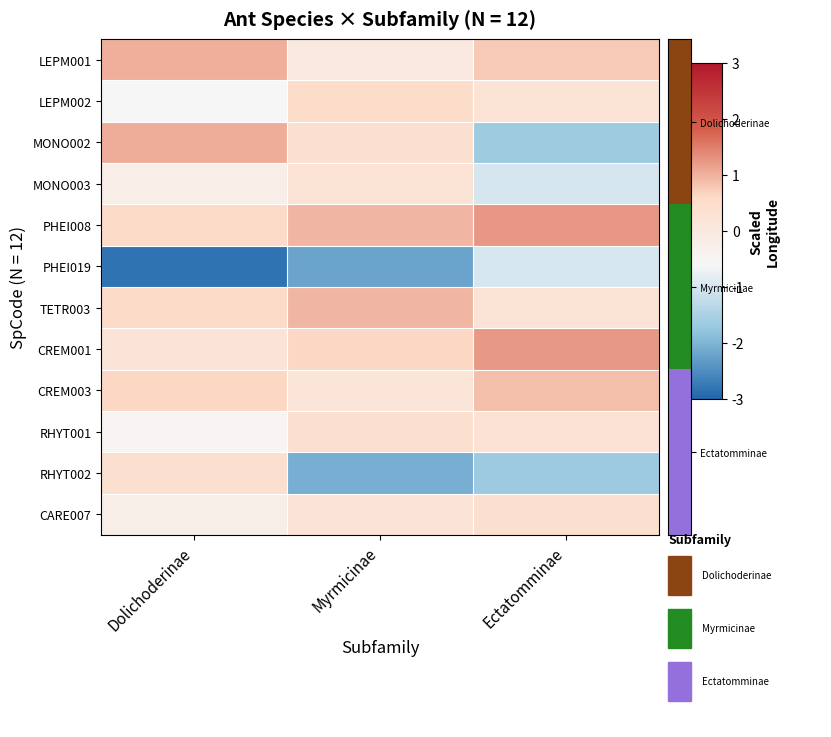

Which series changed the most between Myrmicinae and Ectatomminae?

MONO002